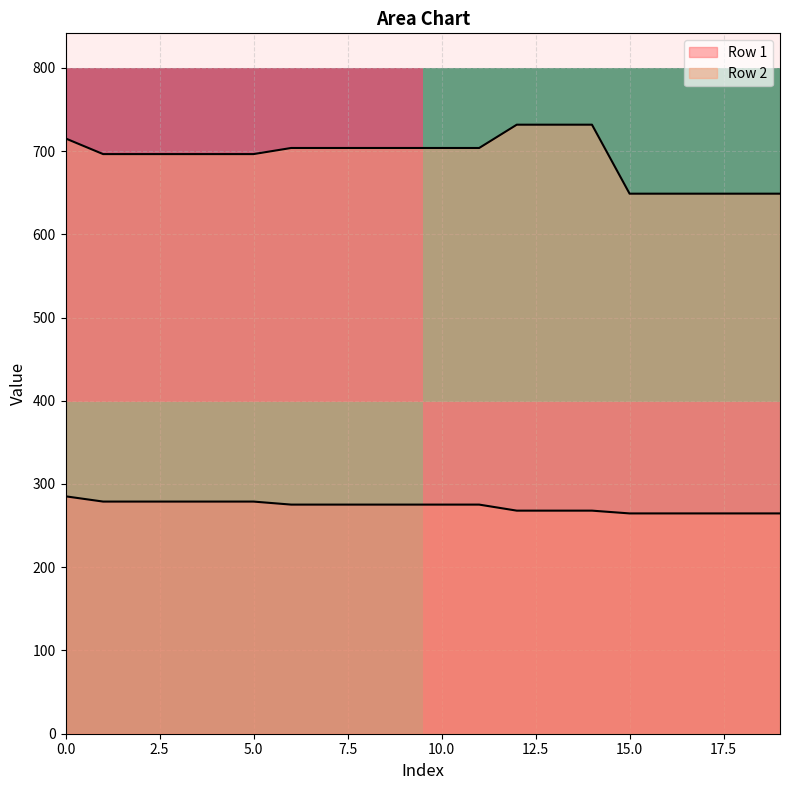

Which series has the largest total across all categories?

200